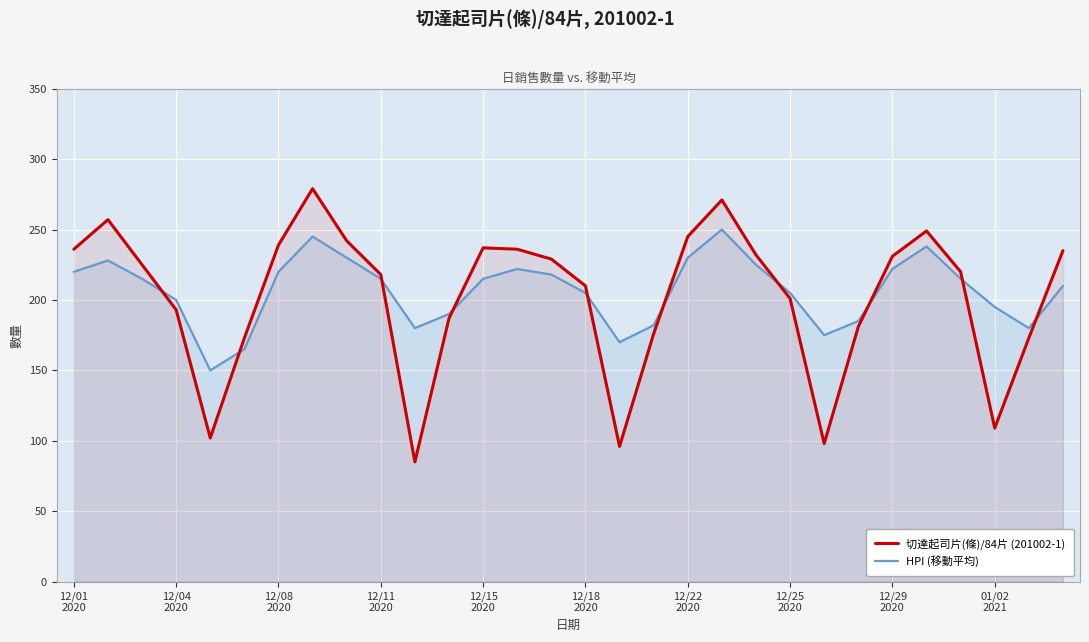

What is the maximum value shown in the chart?

279